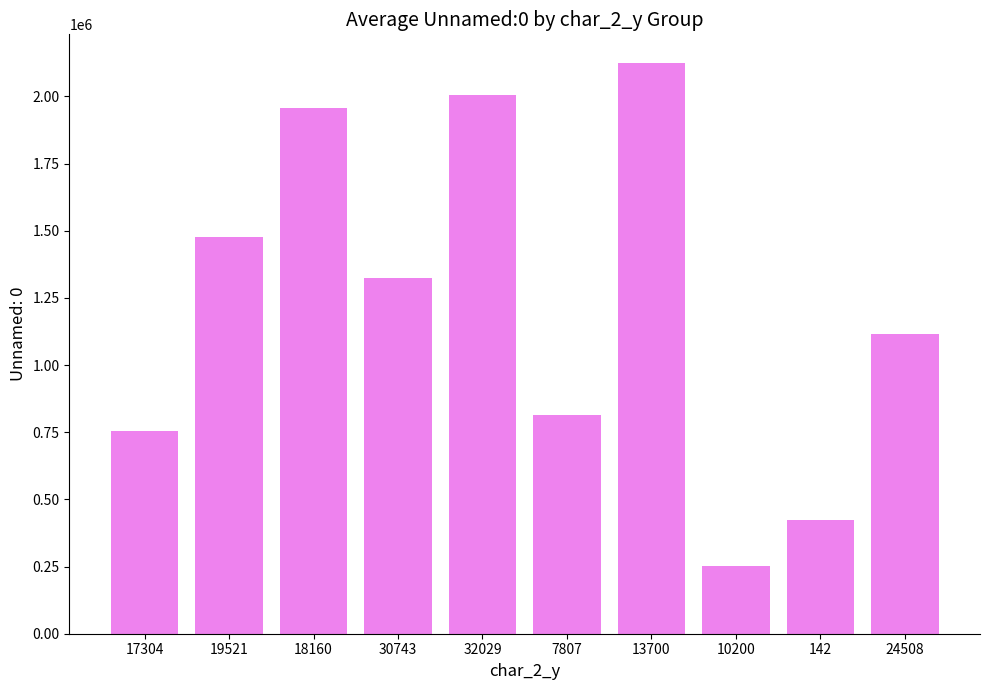

The value at 18160 is 1957335.0. True or false?

True